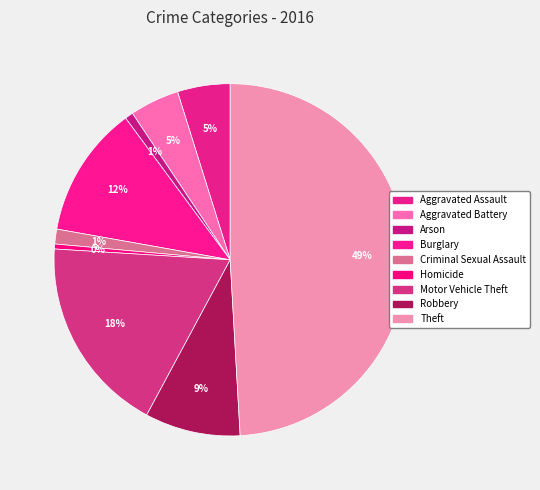

The Arson slice represents 1% of the pie. True or false?

True